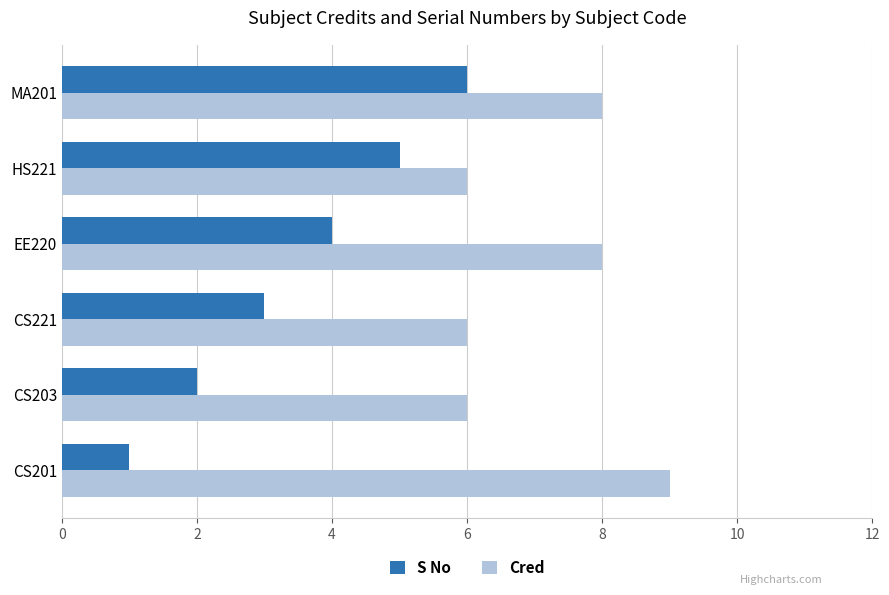

List the series in order of their overall mean, highest first.

Cred, S No